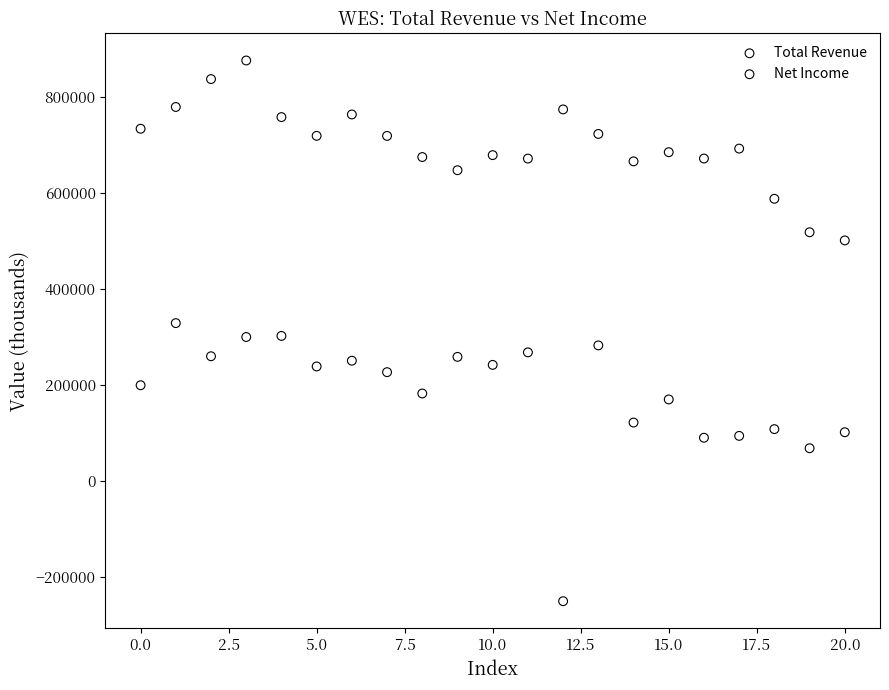

In the Net Income series, what Y value is closest to 38600?

67600